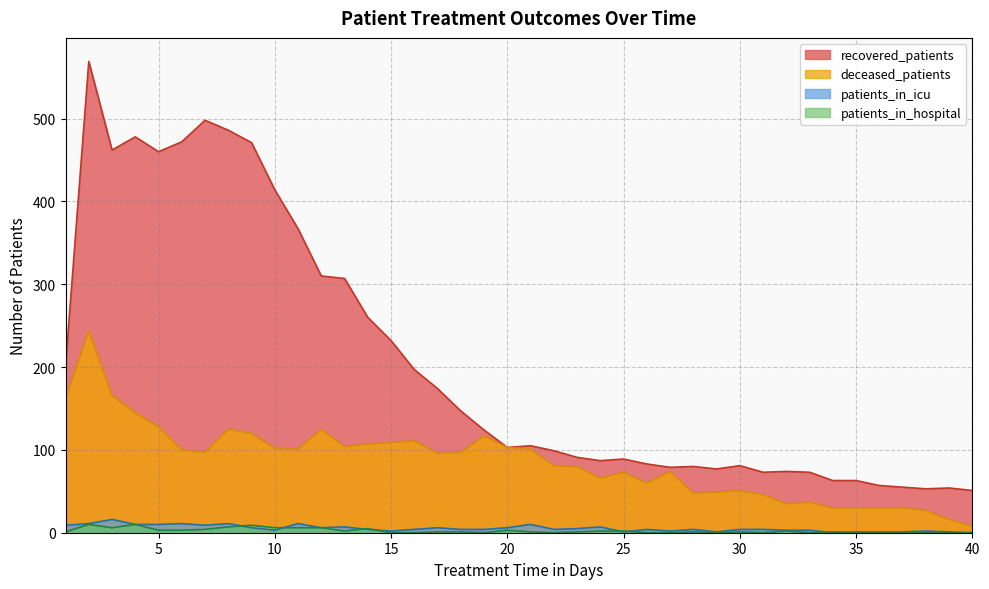

In deceased_patients, how many points are higher than both neighbors (excluding endpoints)?

9